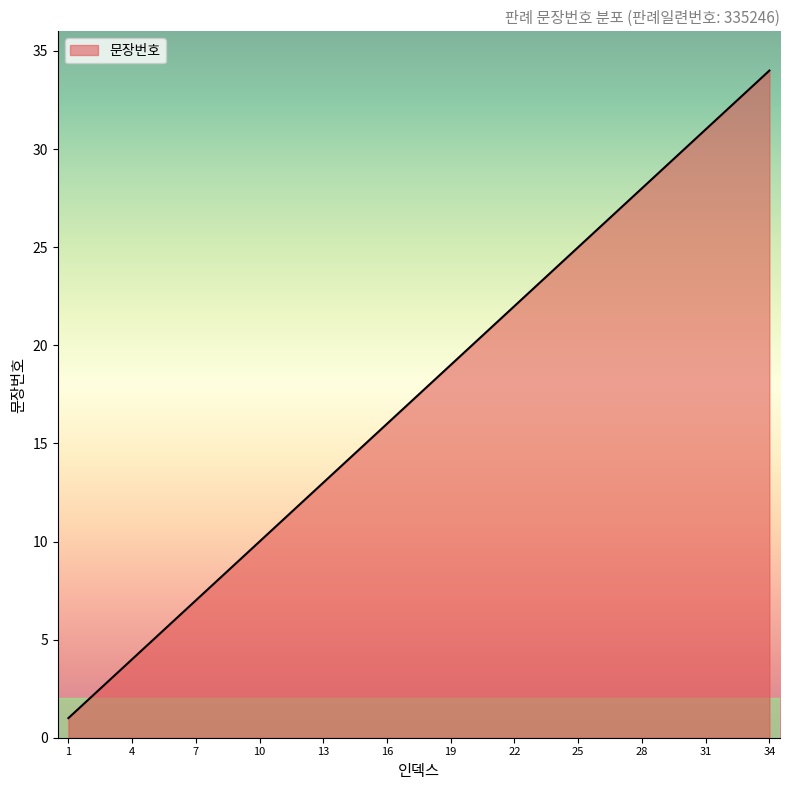

Reading left to right, what are all the values shown in this chart?

1	2	3	4	5	6	7	8	9	10	11	12	13	14	15	16	17	18	19	20	21	22	23	24	25	26	27	28	29	30	31	32	33	34